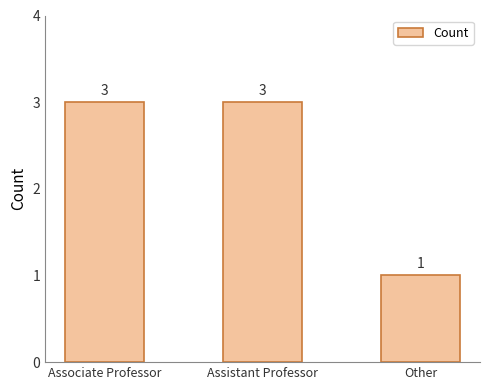

What is the change in value from Associate Professor to Other?

-2